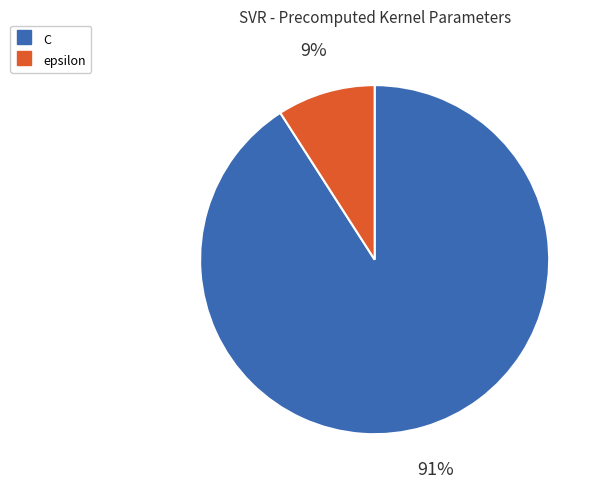

Combined, do epsilon and C account for over 50%?

Yes